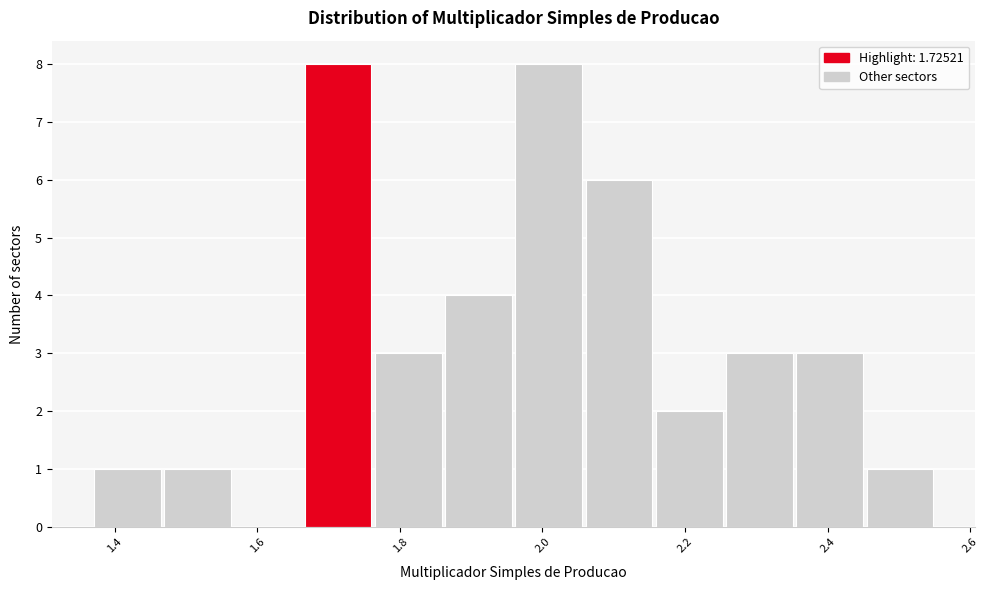

What is the height of the bar covering 1.38 to 1.46 on the x-axis? Neither the bar edges nor the heights are printed on the chart, so give them approximately, as read against the axes.

1